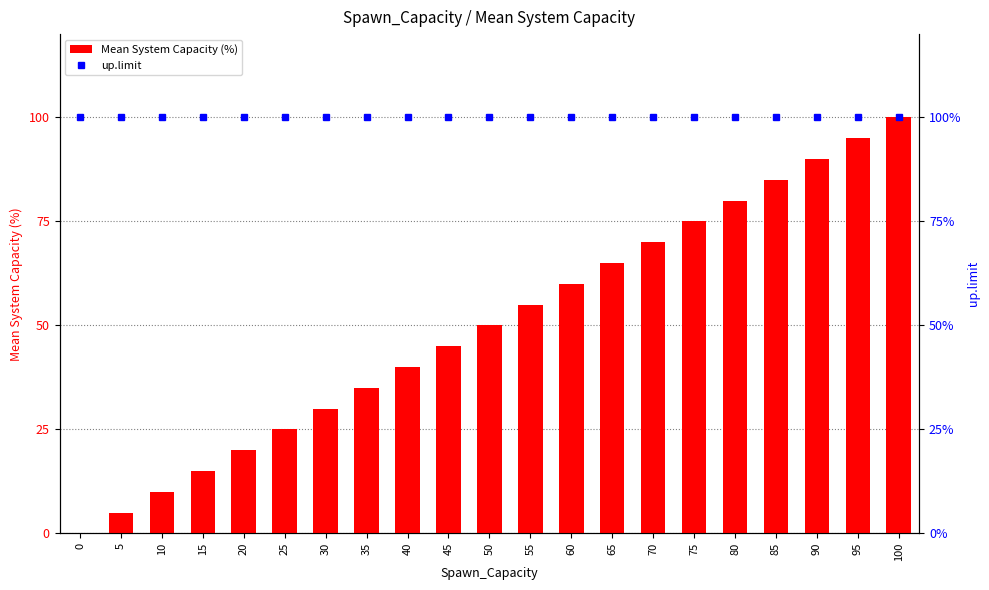

Rank the series by their maximum value, from highest to lowest.

Mean System Capacity (%), up.limit